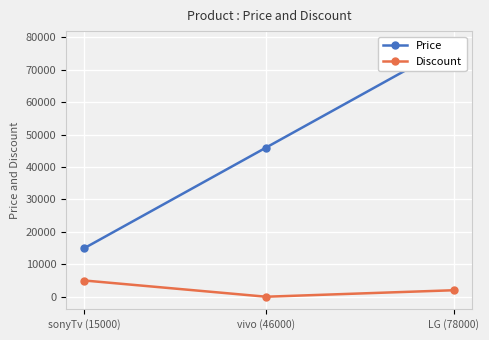

How many lines are shown in the chart?

2